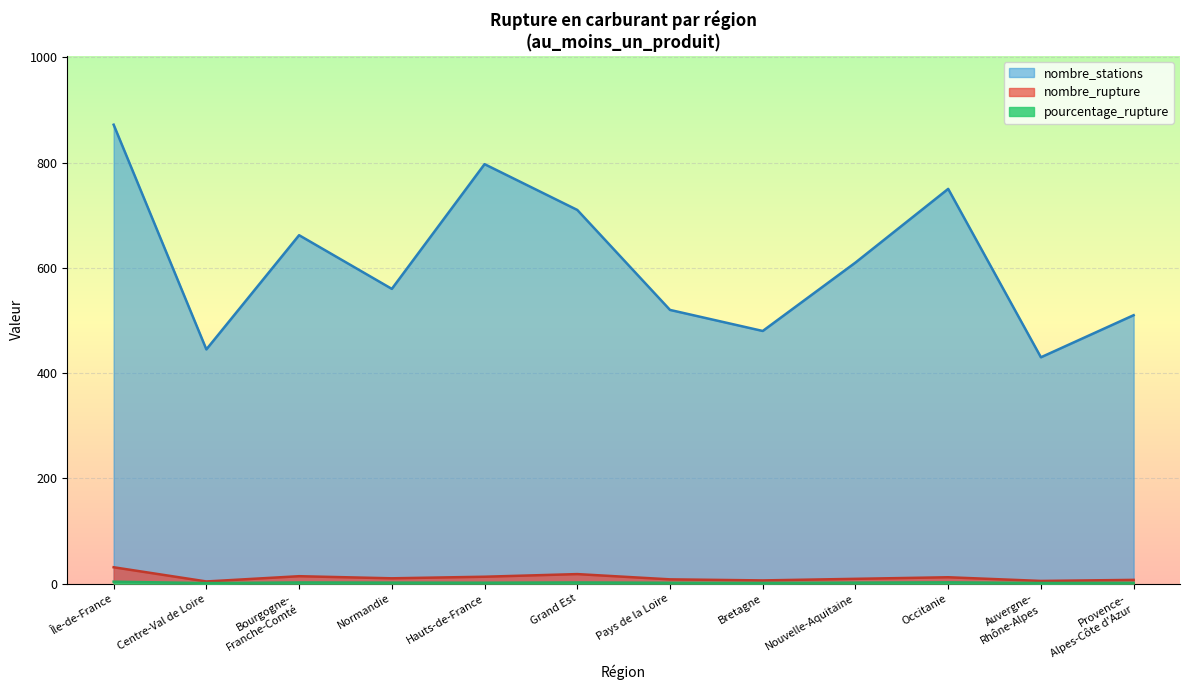

True or false: nombre_rupture has more than 2 points higher than both neighbors.

True